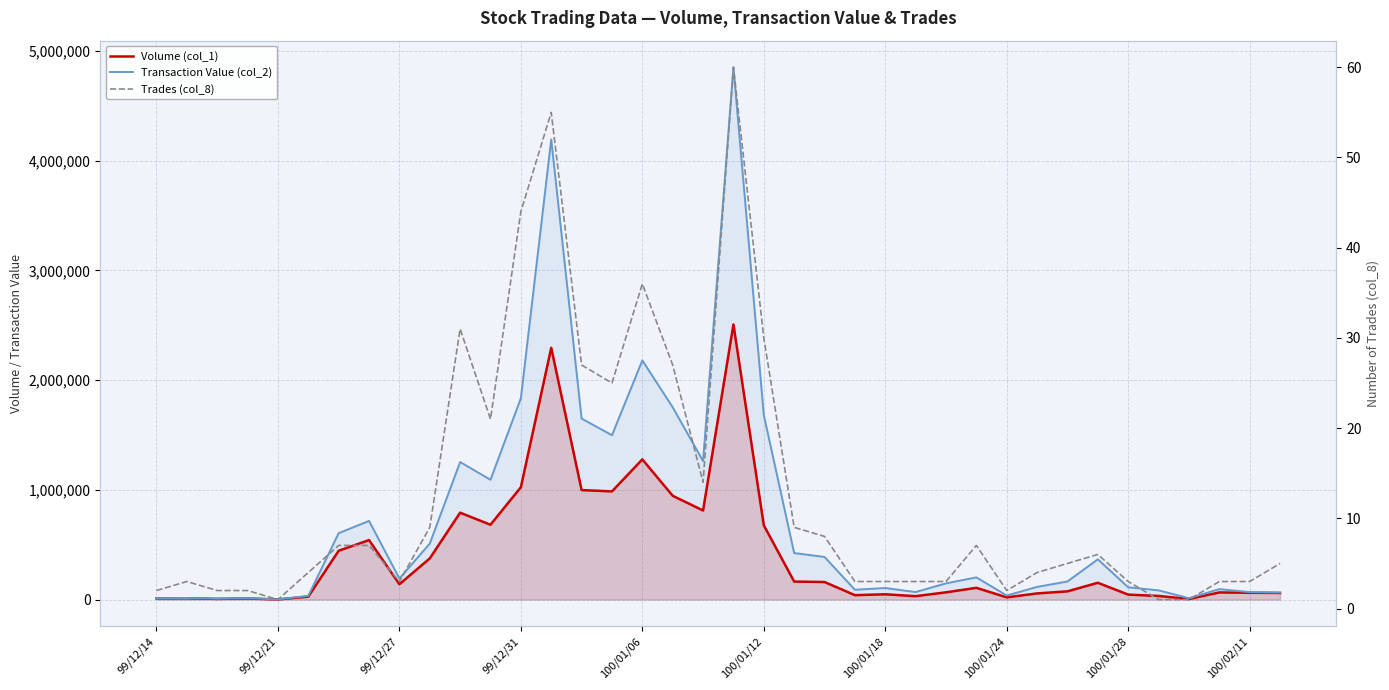

What is the greatest value displayed?

4852360